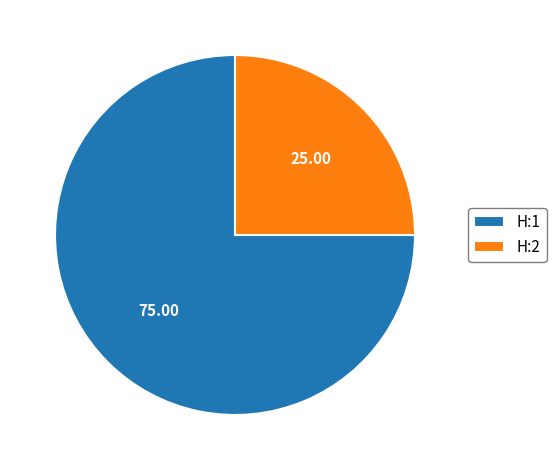

Rank the categories by value from lowest to highest.

H:2, H:1